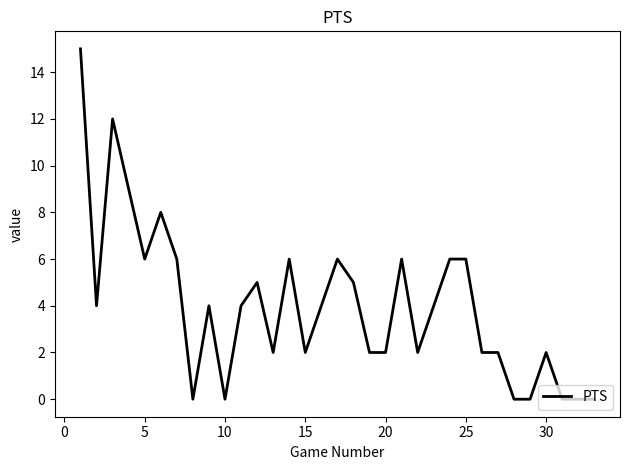

What is the difference between the maximum and minimum values?

15